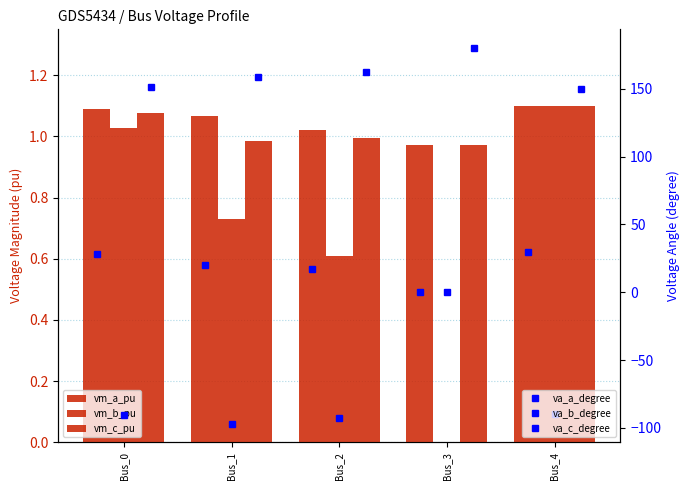

What is the value of the pf_va_b_degree bar at the 3rd from the left?

-92.7